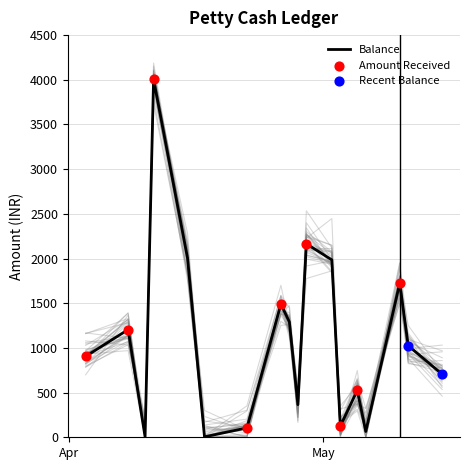

What is the change in value from 2023-04-29 to 2023-05-10?

-440